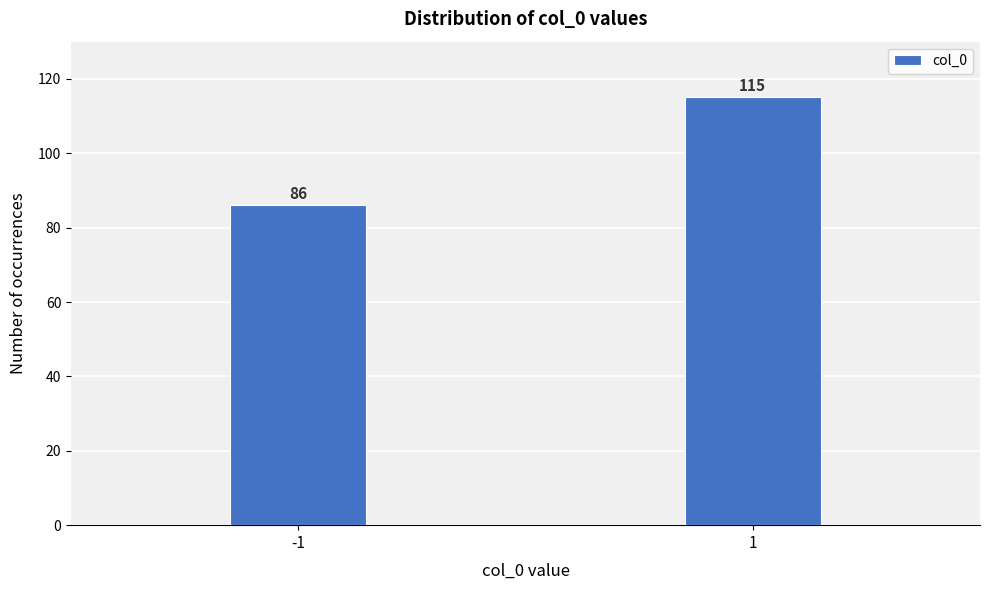

Reading right to left, extract all data points from this chart.

1=115	-1=86